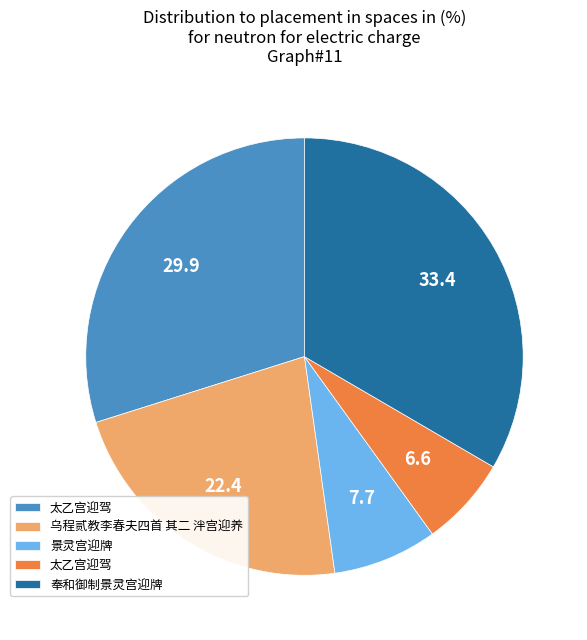

Does any single category account for the majority?

No